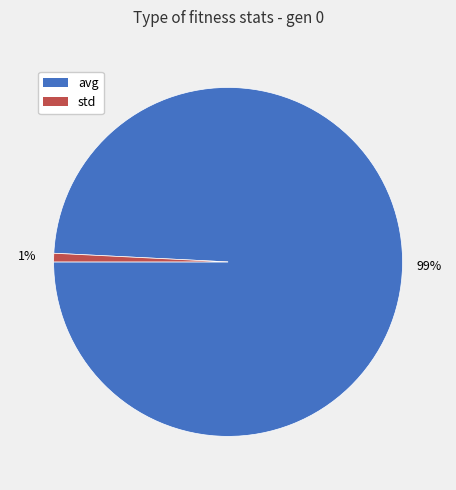

To the nearest percent, what percentage of the pie is avg?

99%